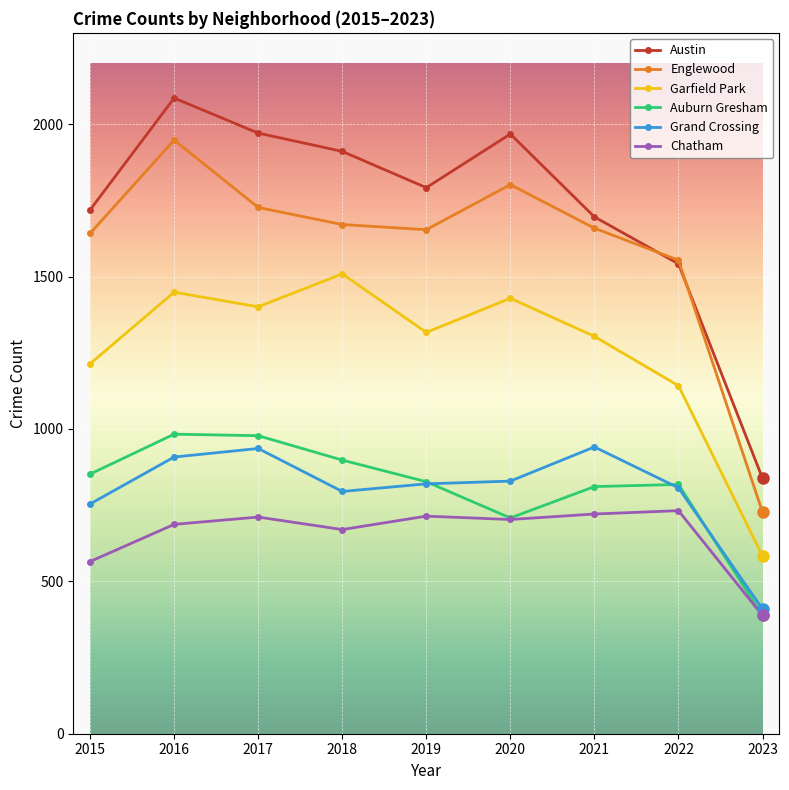

Where is the first local maximum for Chatham?

2017